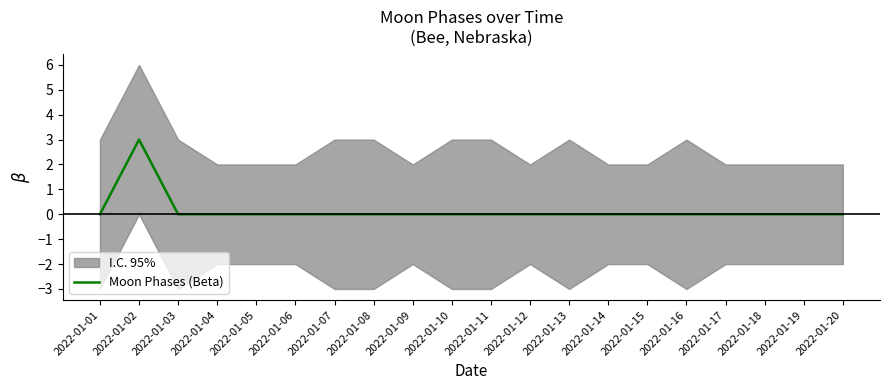

List the labels in order of value, largest first.

2022-01-02, 2022-01-01, 2022-01-03, 2022-01-04, 2022-01-05, 2022-01-06, 2022-01-07, 2022-01-08, 2022-01-09, 2022-01-10, 2022-01-11, 2022-01-12, 2022-01-13, 2022-01-14, 2022-01-15, 2022-01-16, 2022-01-17, 2022-01-18, 2022-01-19, 2022-01-20